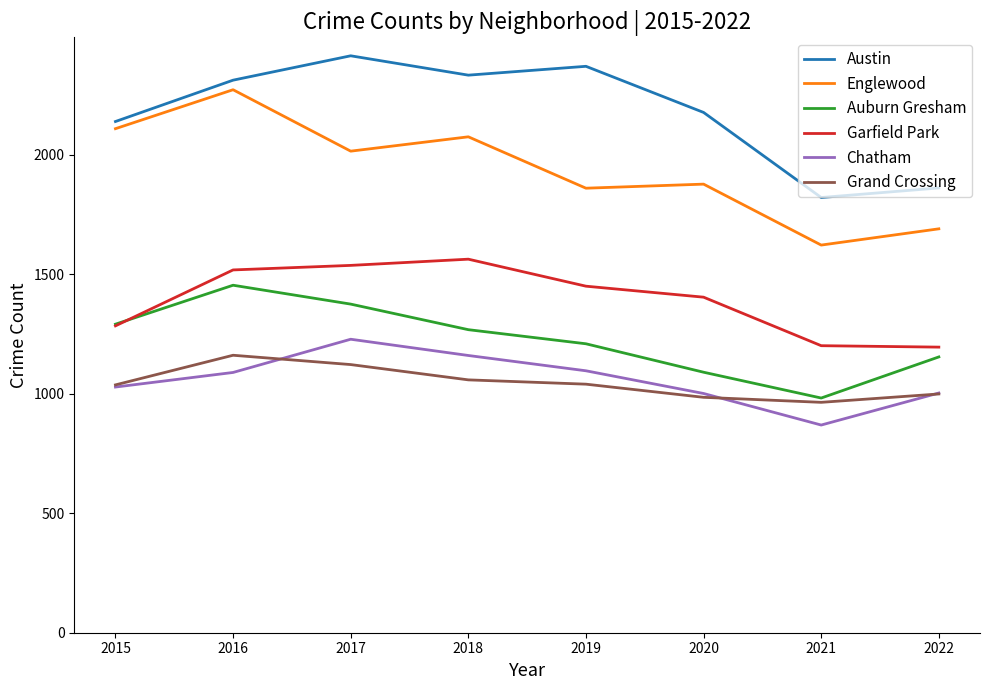

Which series changed the most between 2015 and 2021?

Englewood